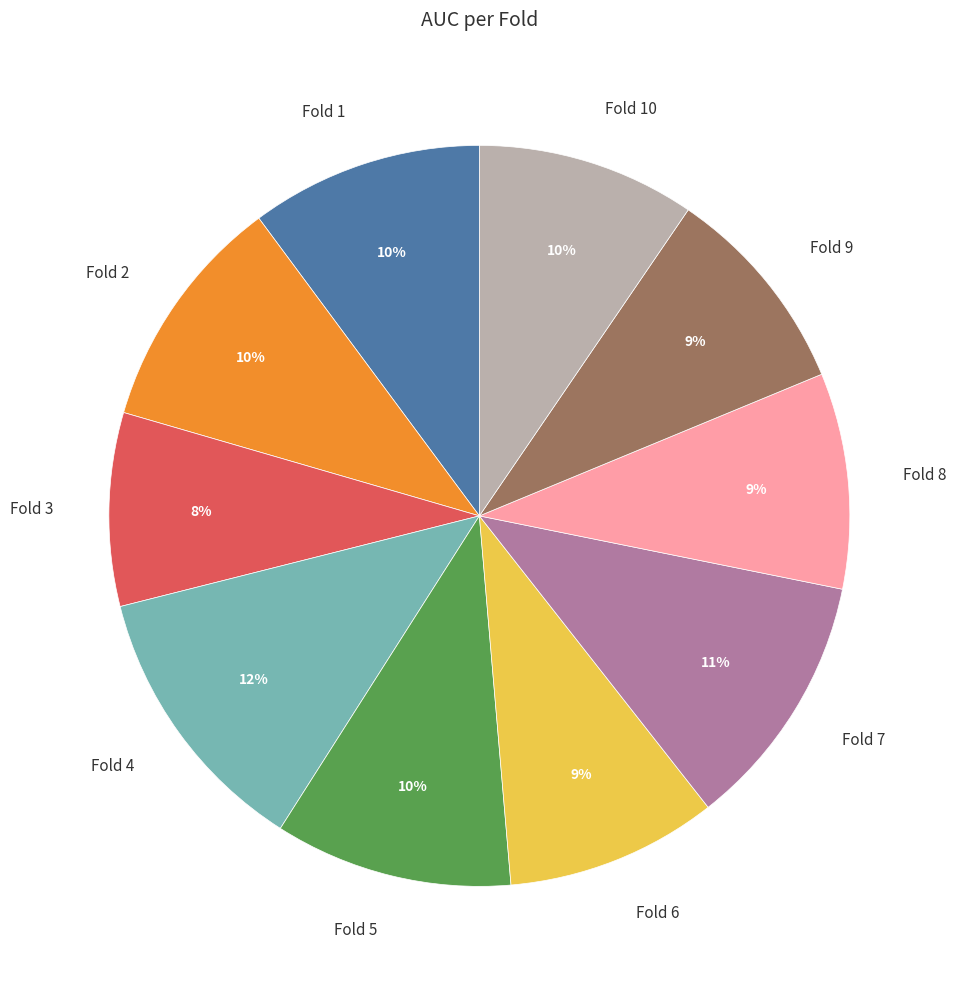

Is it true that Fold 5 is 10% of the pie?

True